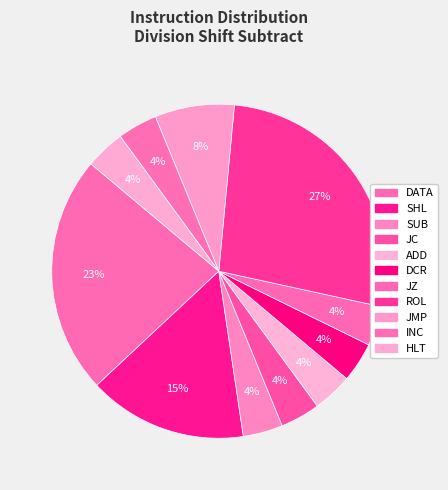

How many slices are in this pie chart?

11